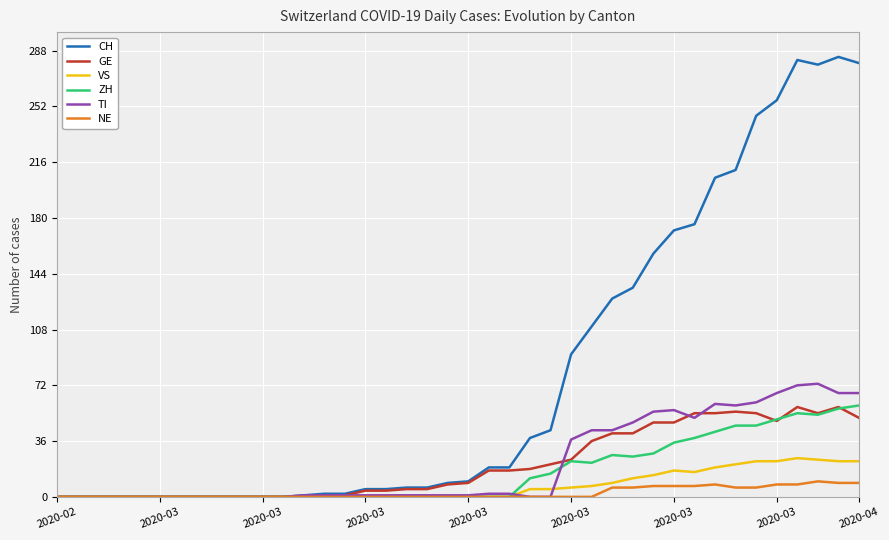

What is the maximum value for GE?

58